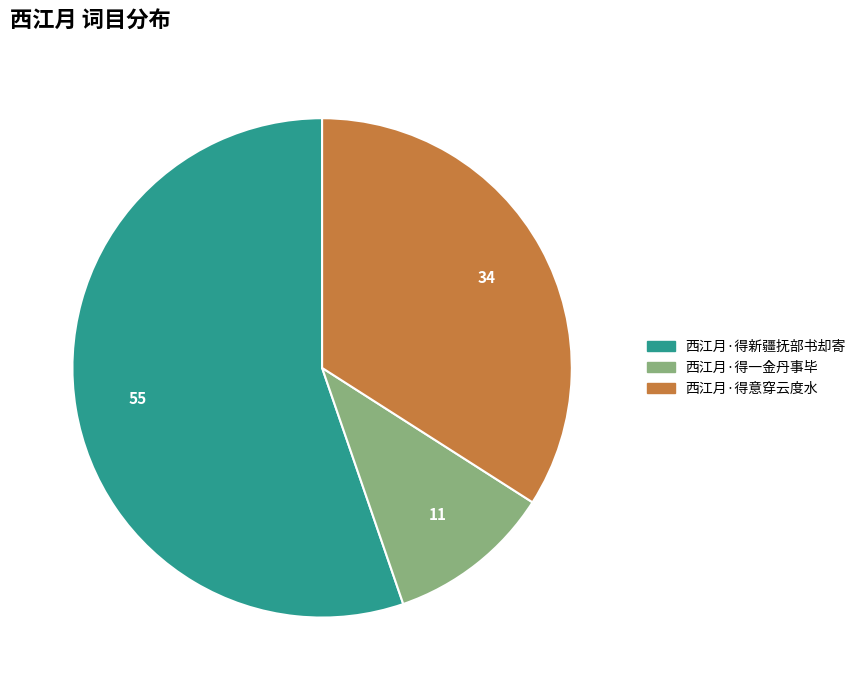

Which has a higher value, 西江月·得意穿云度水 or 西江月·得新疆抚部书却寄?

西江月·得新疆抚部书却寄